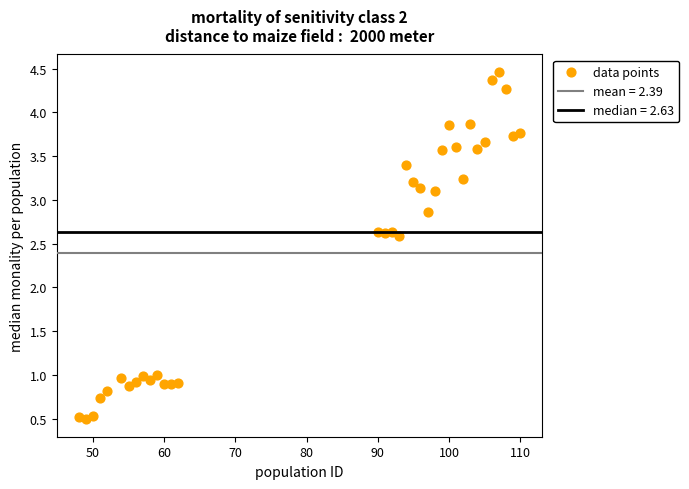

What is the range of X values (max minus min)?

62.0